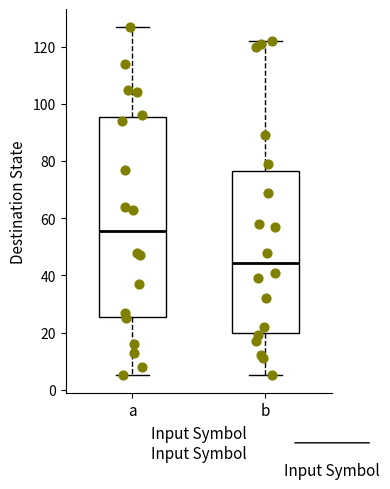

Reading left to right, transcribe this box plot: for each box, give where its median line is, the range the box spans, and where its two whiskers end, as read against the y-axis. The values are not printed on the chart, so give them approximately, as read against the axis.

a: median 56, box 26 to 96, whiskers 6 to 128
b: median 44, box 20 to 76, whiskers 6 to 122